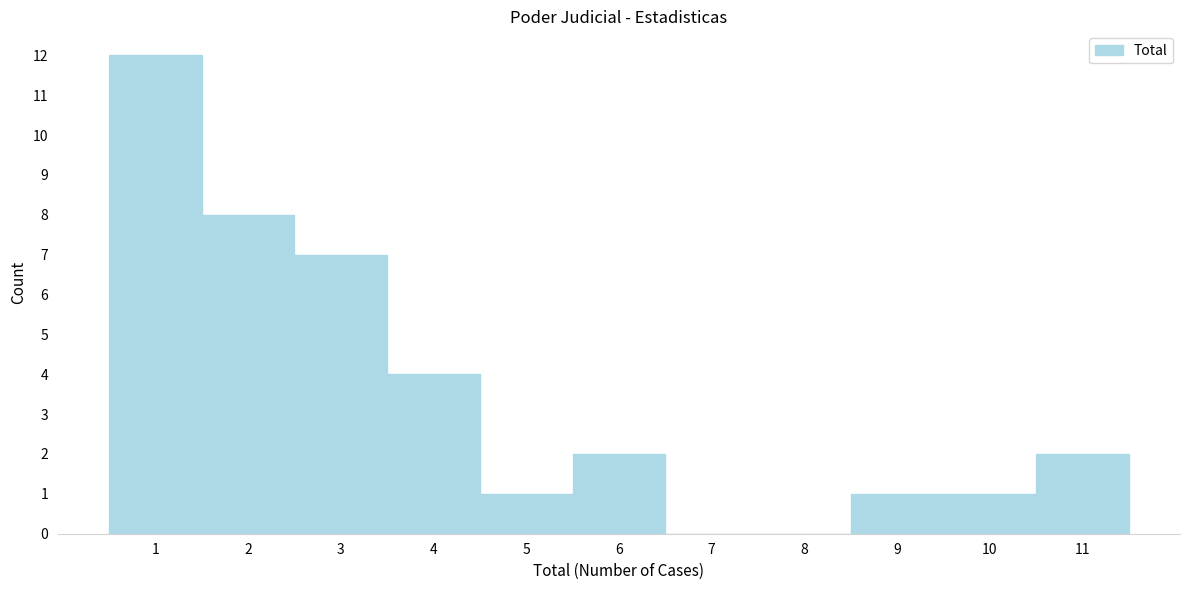

Reading left to right, transcribe this chart: for each bar, give the range it covers on the x-axis and its height. The values are not printed on the chart, so give them approximately, as read against the axis.

0.5 to 1.5: 12
1.5 to 2.5: 8
2.5 to 3.5: 7
3.5 to 4.5: 4
4.5 to 5.5: 1
5.5 to 6.5: 2
6.5 to 7.5: 0
7.5 to 8.5: 0
8.5 to 9.5: 1
9.5 to 10.5: 1
10.5 to 11.5: 2